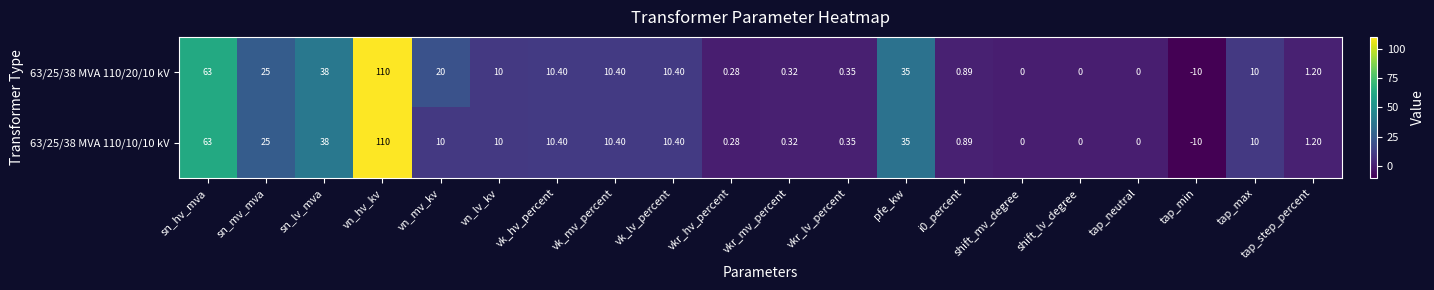

At which category is the sum across all series the highest?

vn_hv_kv